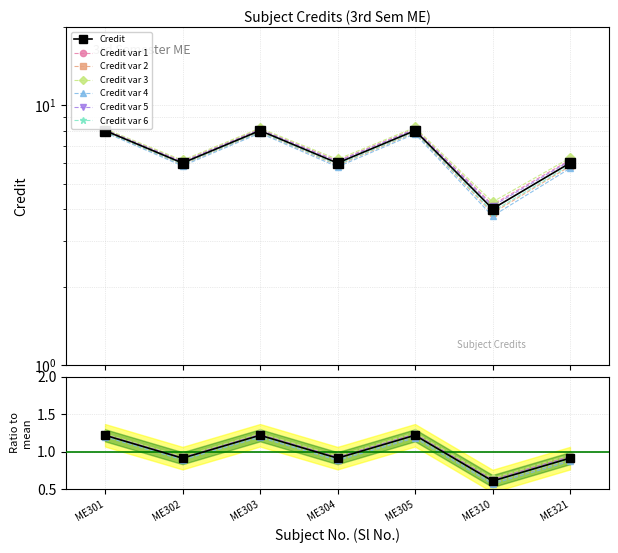

What is the difference between the maximum and minimum values?

4